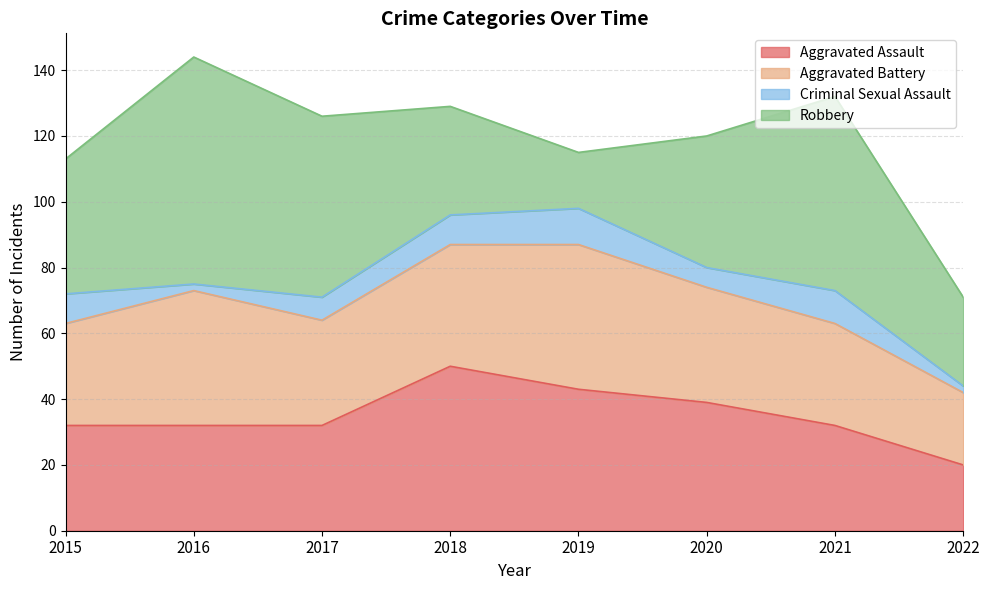

What are all the series names shown in the legend?

Aggravated Assault, Aggravated Battery, Criminal Sexual Assault, Robbery